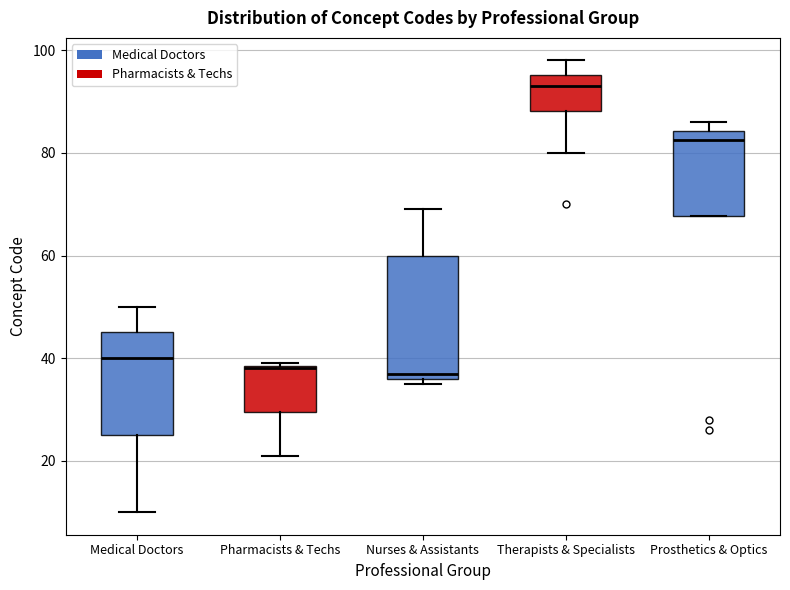

Reading left to right, read every box against the y-axis: the position of its median line, the range the box covers, and the ends of its whiskers. The values are not printed on the chart, so give them approximately, as read against the axis.

Medical Doctors: median 40, box 26 to 46, whiskers 10 to 50
Pharmacists & Techs: median 38, box 30 to 38, whiskers 22 to 40
Nurses & Assistants: median 38, box 36 to 60, whiskers 36 (just below the box's lower edge) to 70
Therapists & Specialists: median 94, box 88 to 96, whiskers 80 to 98
Prosthetics & Optics: median 82, box 68 to 84, whiskers 68 to 86